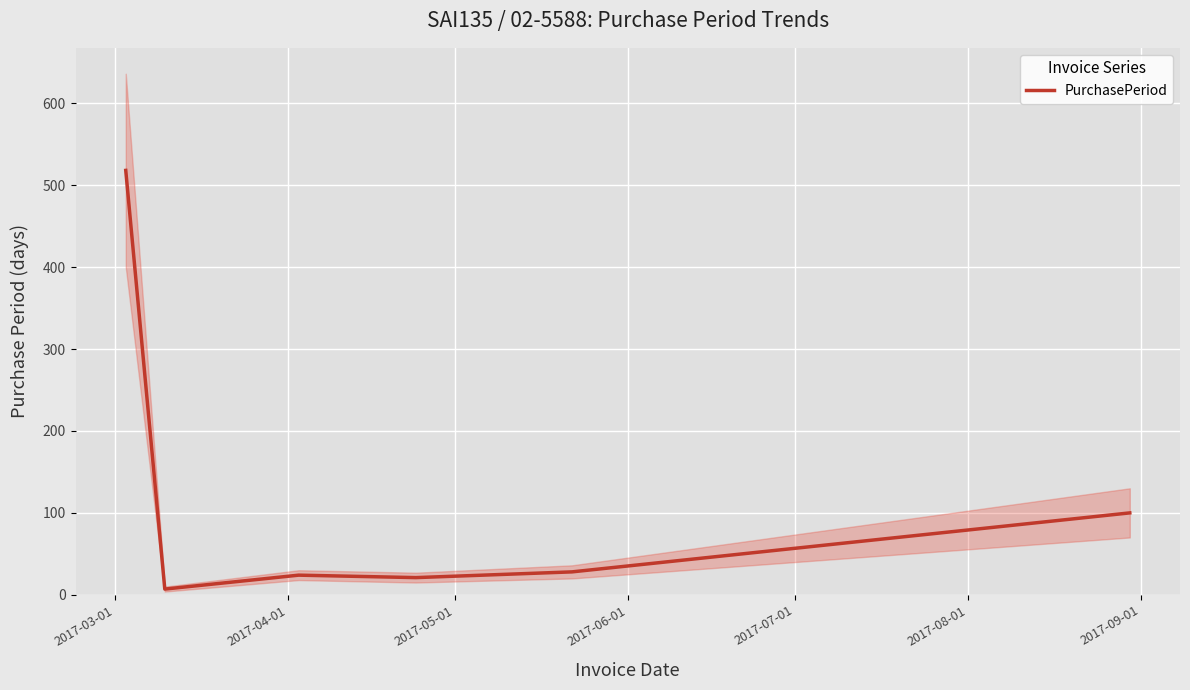

What is the highest value of the PurchasePeriod series?

518